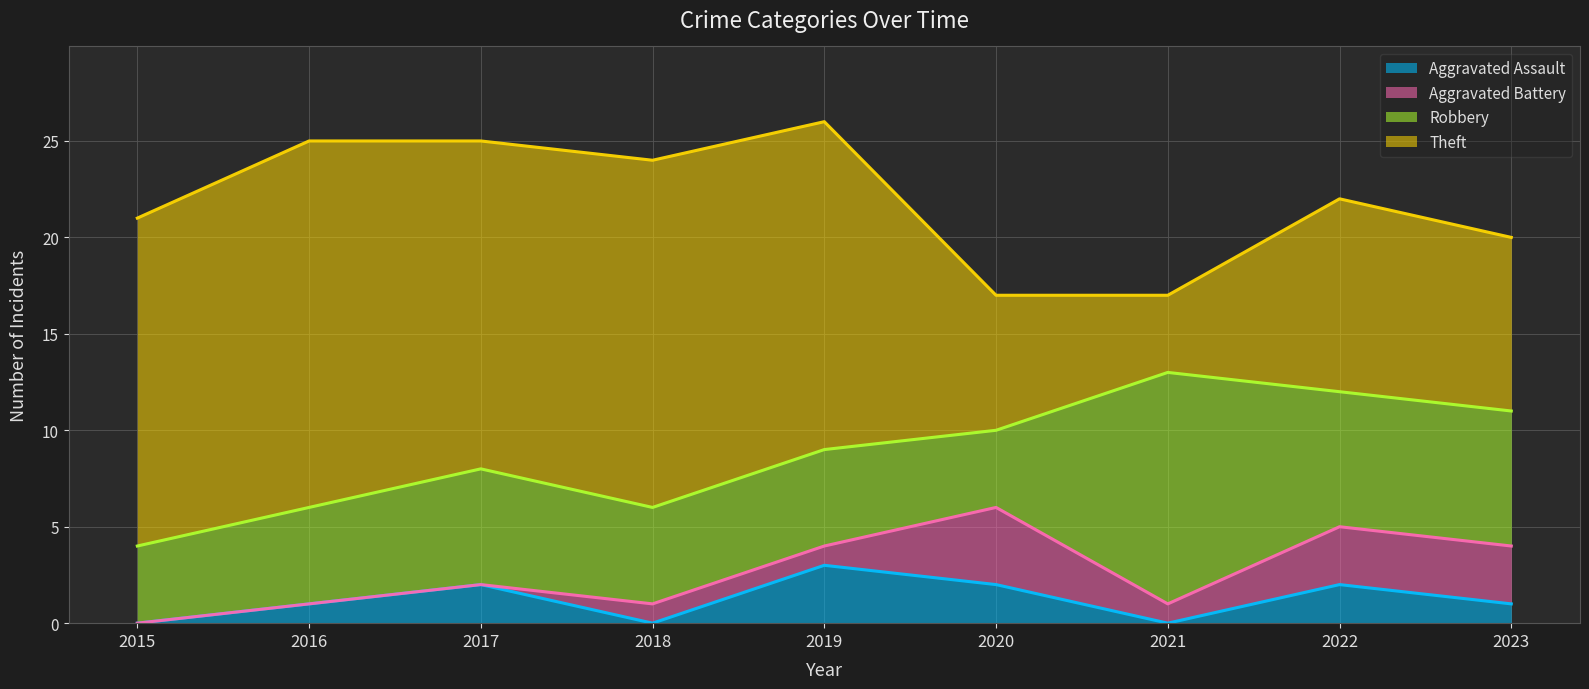

At which category is the sum across all series the highest?

2019